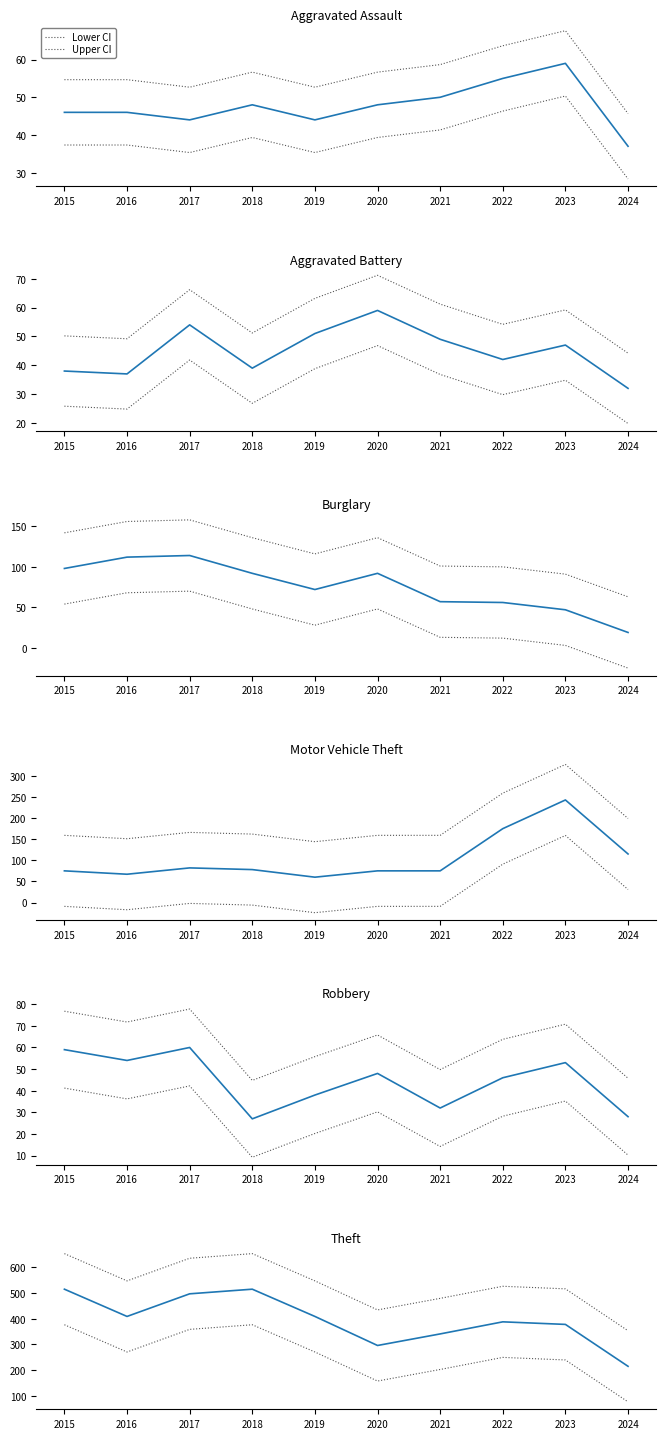

Which series has the largest total across all categories?

Theft